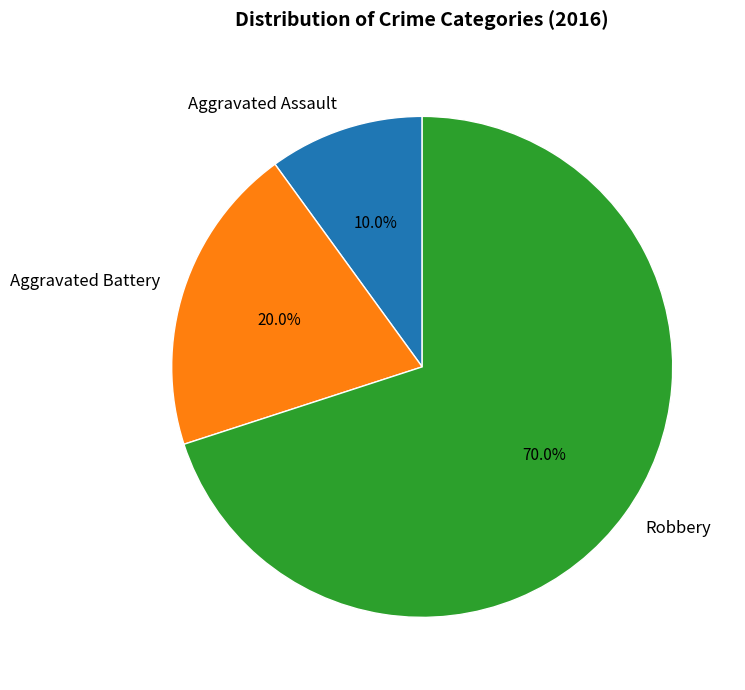

To the nearest percent, what portion does Aggravated Assault represent?

10%